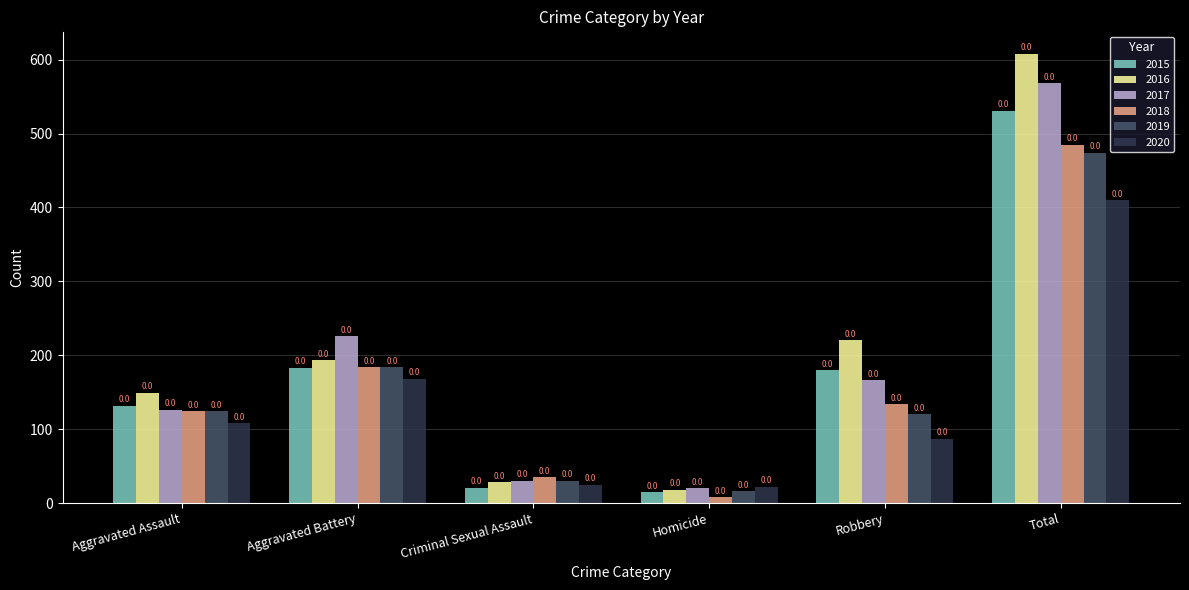

Reading right to left, list all the values displayed in this chart.

2015: 531	180	15	21	183	132
2016: 608	220	18	28	193	149
2017: 568	166	20	30	226	126
2018: 485	134	8	35	184	124
2019: 474	120	16	30	184	124
2020: 410	87	22	25	168	108